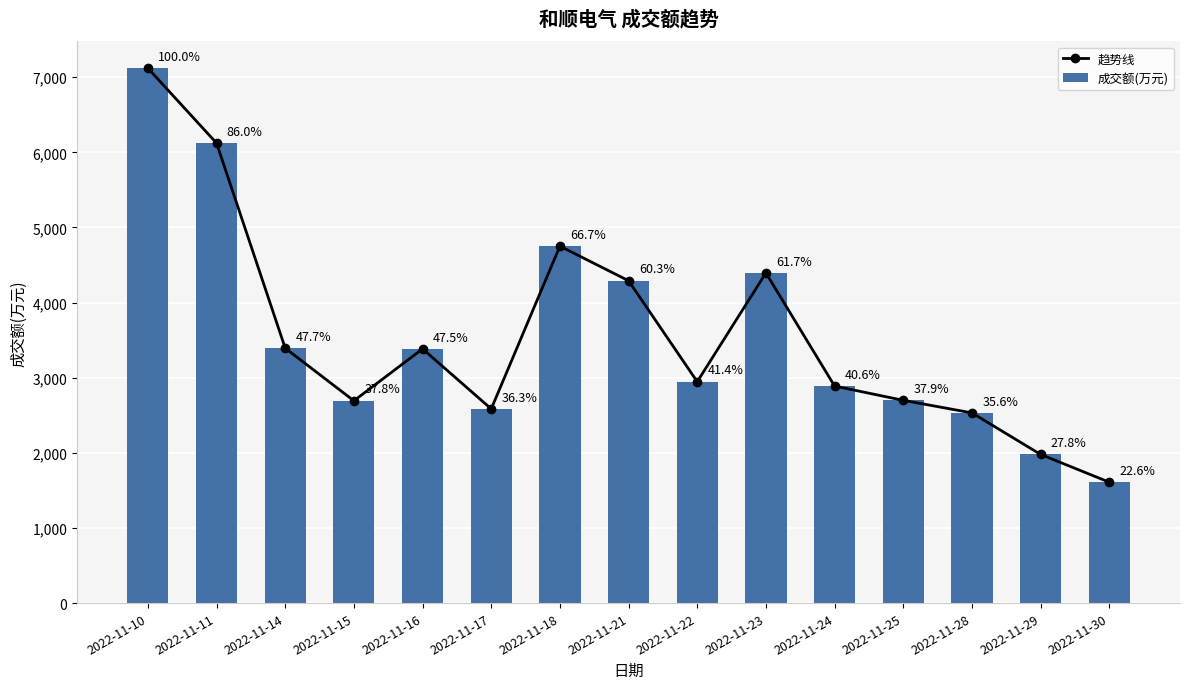

What is the smallest value displayed?

1609